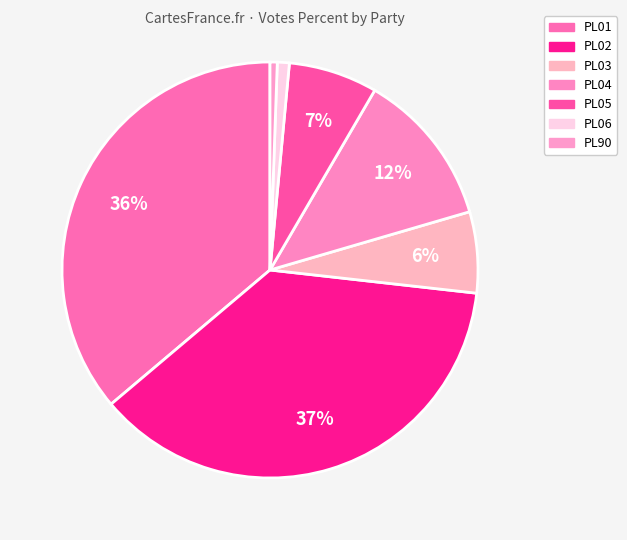

How many segments does this pie chart have?

7